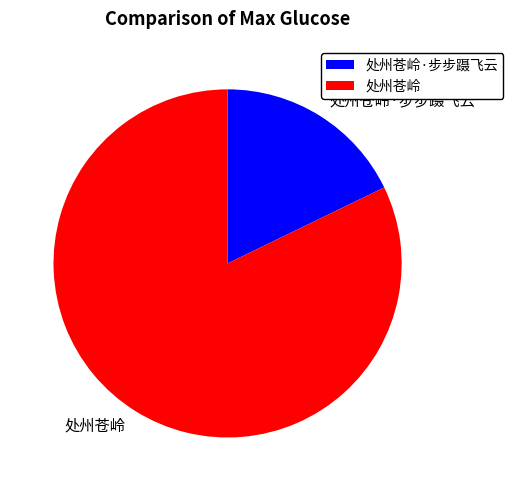

Is the sum of 处州苍岭·步步蹑飞云 and 处州苍岭 greater than half?

Yes